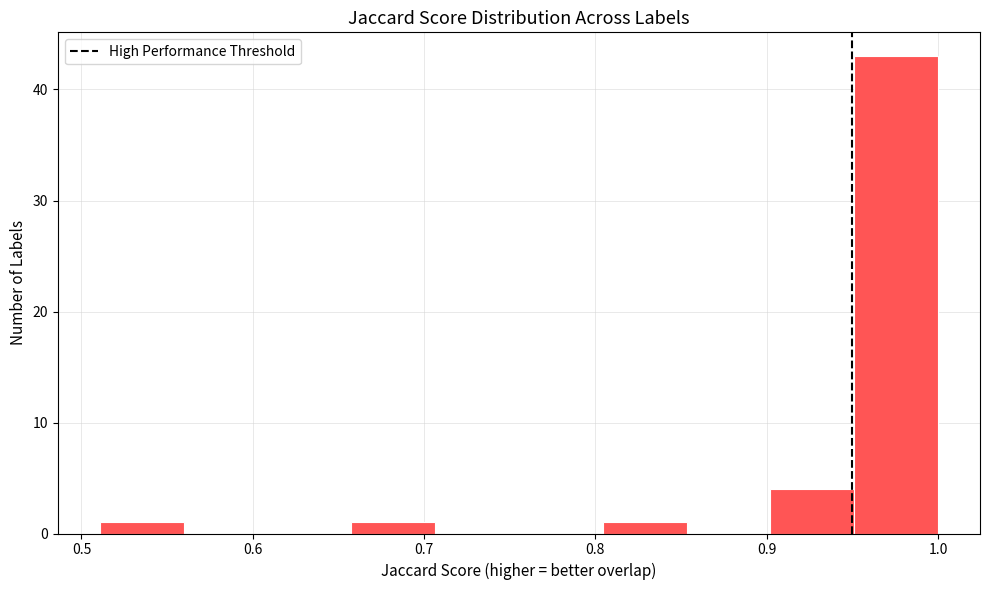

Reading left to right, list every bar in this chart as the range it spans on the x-axis followed by its height. Neither the bar edges nor the heights are printed on the chart, so give them approximately, as read against the axes.

0.51 to 0.56: 1
0.56 to 0.61: 0
0.61 to 0.66: 0
0.66 to 0.71: 1
0.71 to 0.76: 0
0.76 to 0.80: 0
0.80 to 0.85: 1
0.85 to 0.90: 0
0.90 to 0.95: 4
0.95 to 1.00: 43